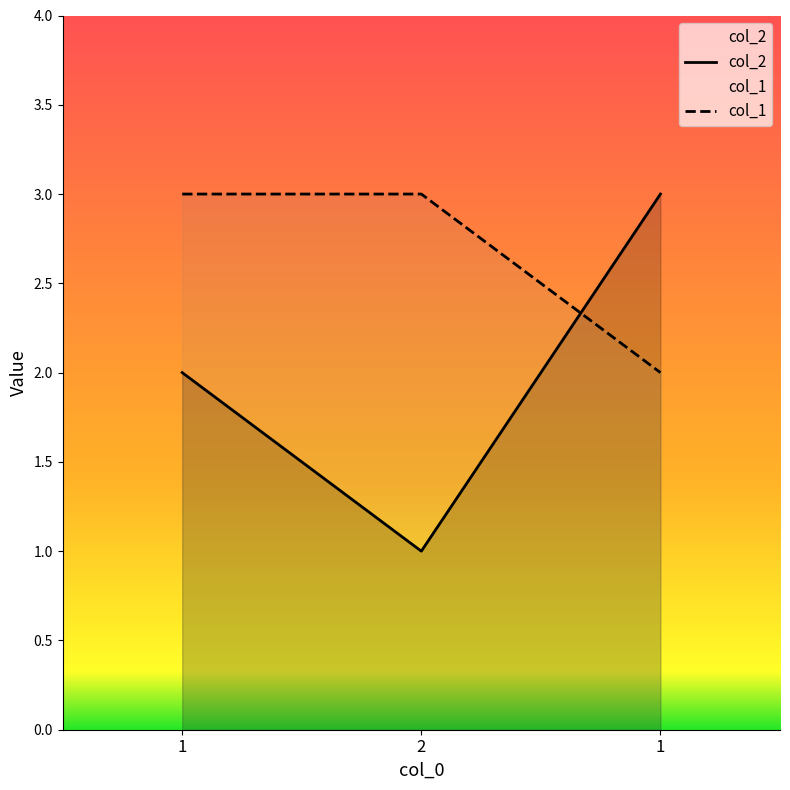

How many lines are shown in the chart?

2